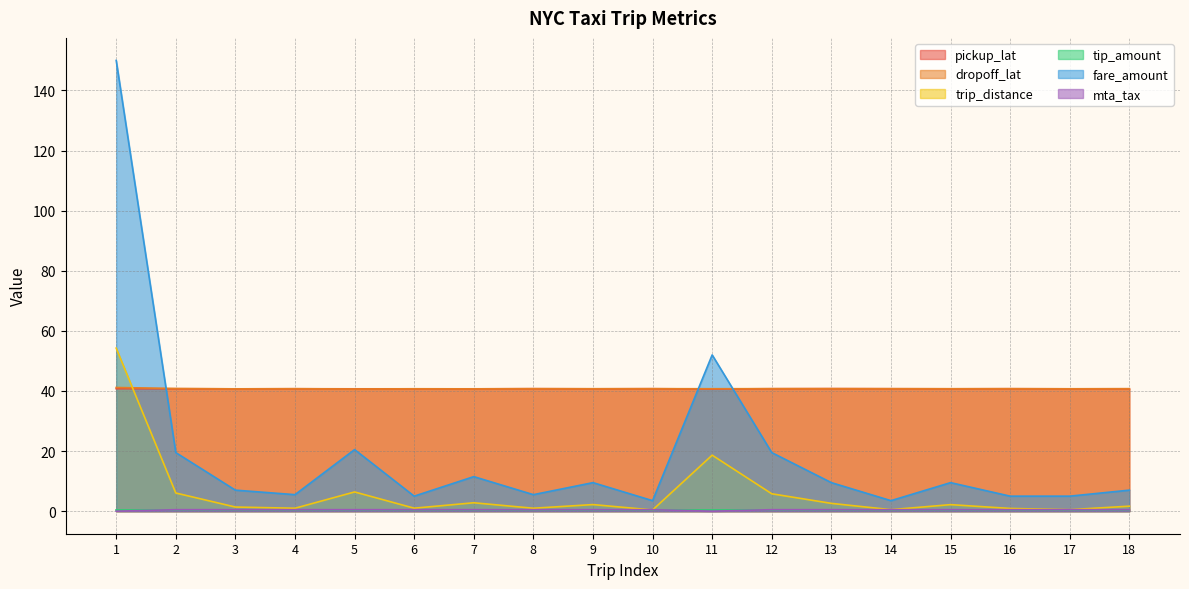

True or false: pickup_lat and dropoff_lat cross at least once.

True